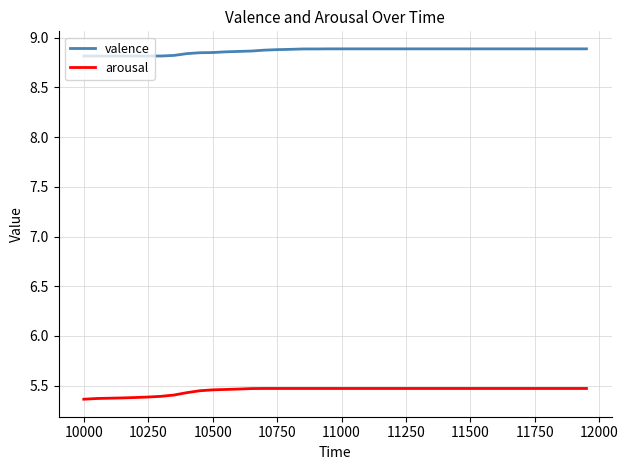

Which series has the largest total across all categories?

valence